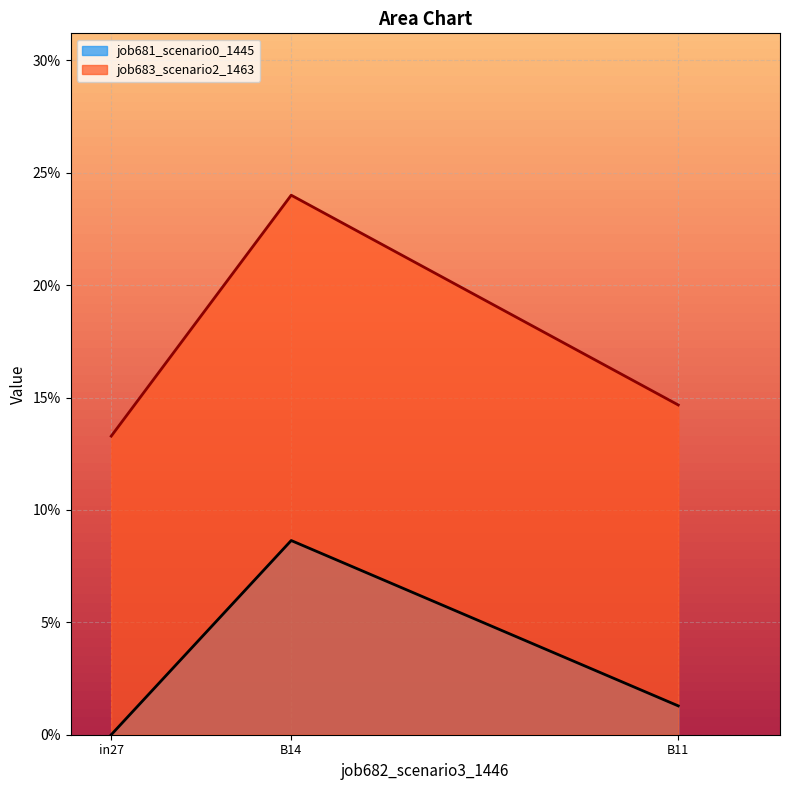

Is the value of job681_scenario0_1445 at B14 greater than the value of job683_scenario2_1463 at B14?

No